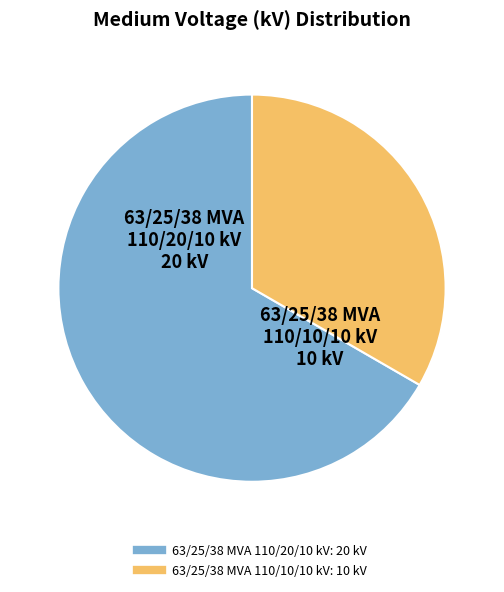

How many slices are in this pie chart?

2